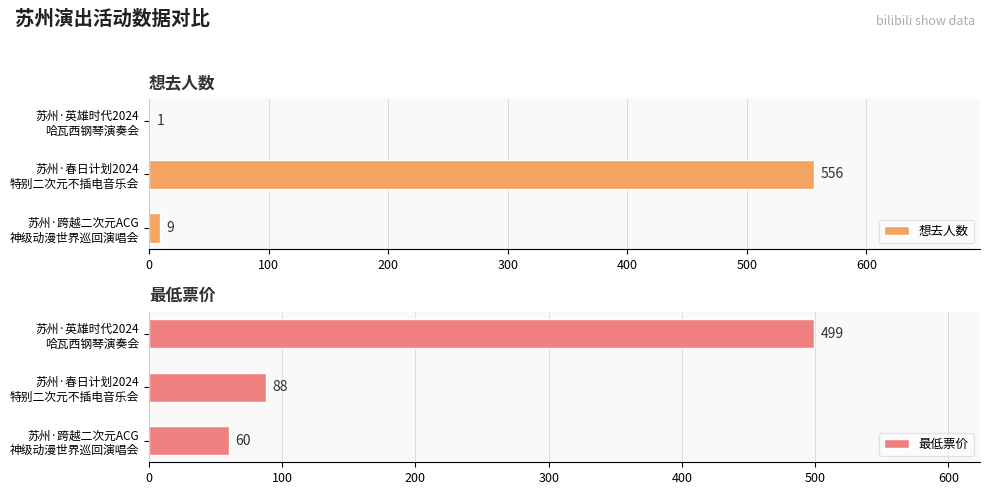

How many values in the 最低票价 series are below 88?

1